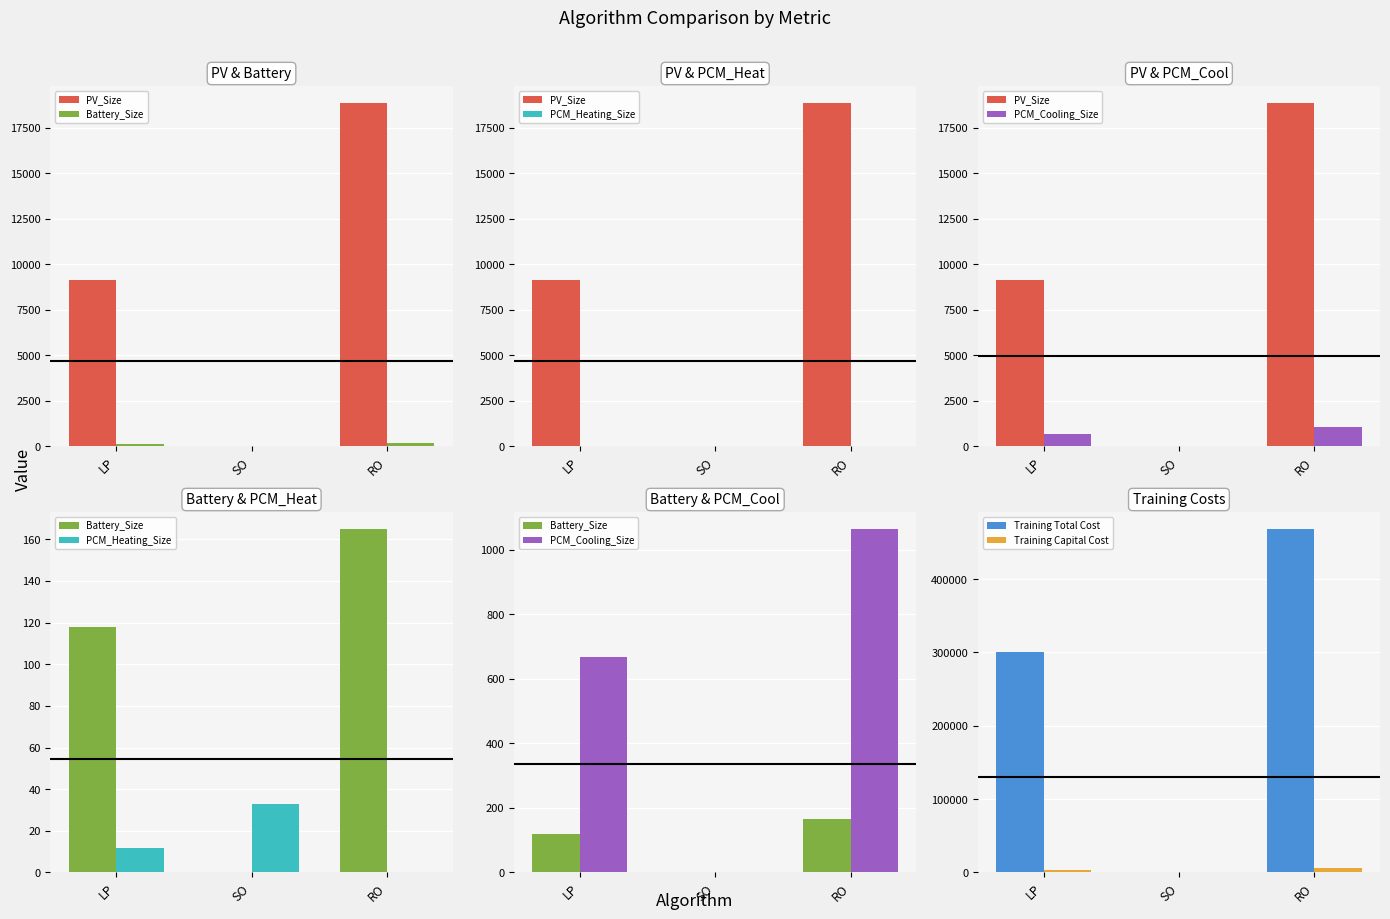

How many data points in PCM_Heating_Size are less than 11?

1